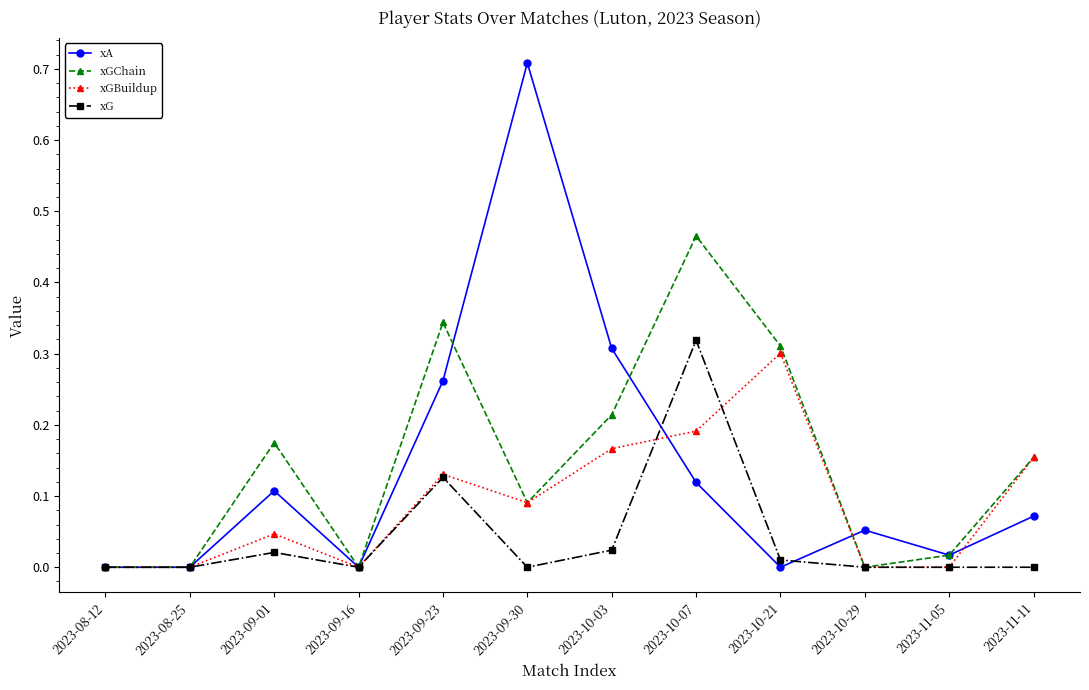

How many lines are shown in the chart?

4